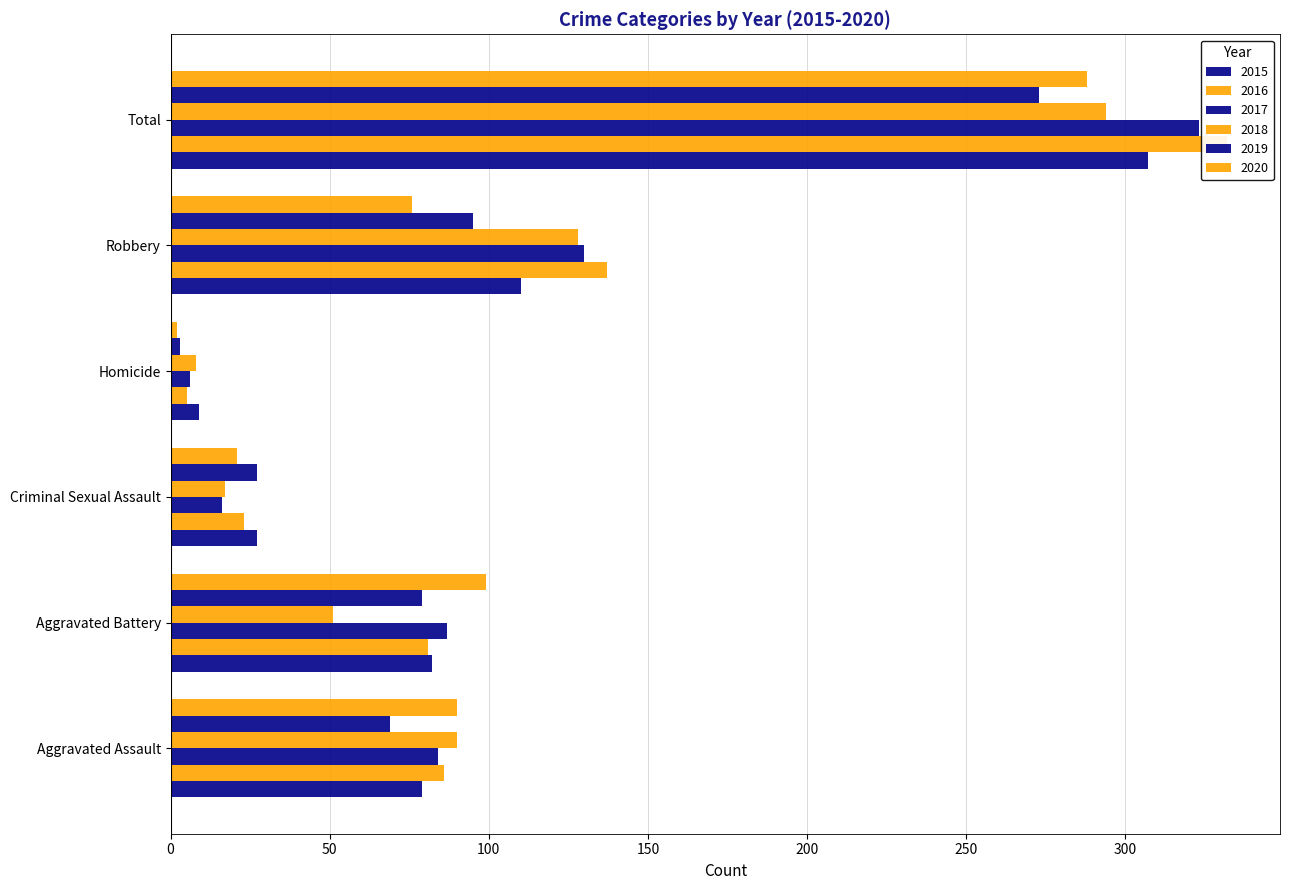

What is the difference between the 2020 values at Homicide and Aggravated Battery?

97